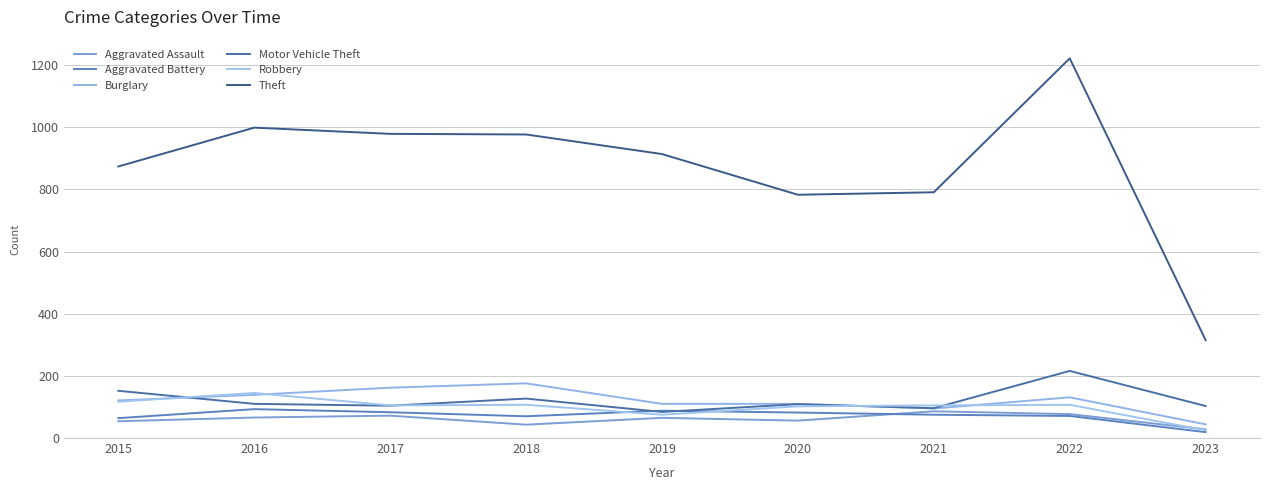

Reading right to left, transcribe all the data shown in this chart.

Aggravated Assault: 2023=28	2022=77	2021=86	2020=56	2019=65	2018=43	2017=72	2016=66	2015=54
Aggravated Battery: 2023=19	2022=71	2021=75	2020=82	2019=88	2018=70	2017=83	2016=93	2015=64
Burglary: 2023=44	2022=131	2021=95	2020=110	2019=110	2018=176	2017=162	2016=139	2015=121
Motor Vehicle Theft: 2023=103	2022=216	2021=96	2020=109	2019=84	2018=127	2017=104	2016=110	2015=152
Robbery: 2023=25	2022=107	2021=105	2020=102	2019=75	2018=107	2017=105	2016=145	2015=117
Theft: 2023=315	2022=1222	2021=791	2020=783	2019=914	2018=977	2017=979	2016=999	2015=874